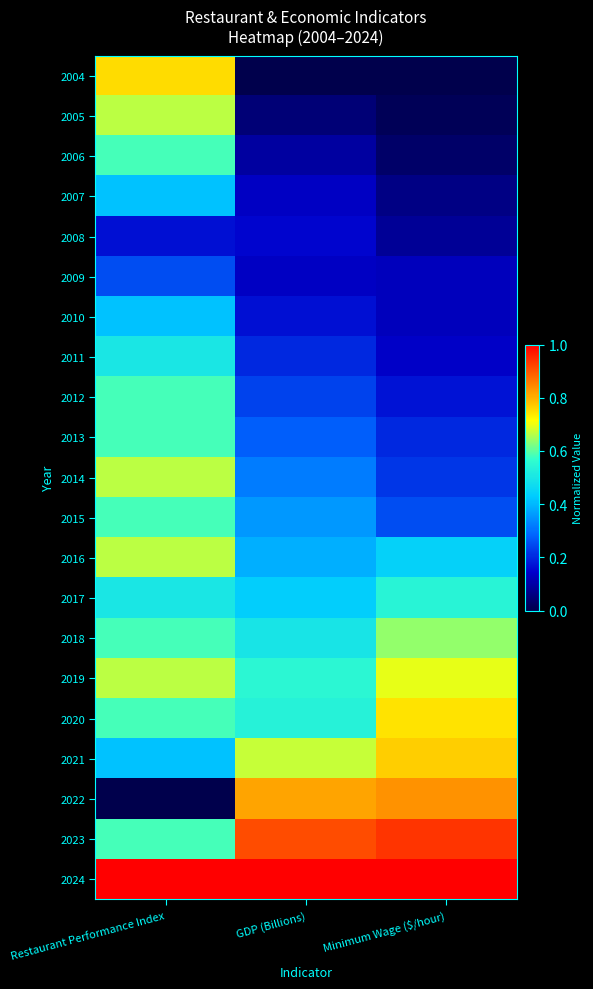

At GDP (Billions), list the series in order from smallest to largest.

2004, 2005, 2006, 2007, 2009, 2008, 2010, 2011, 2012, 2013, 2014, 2015, 2016, 2017, 2018, 2020, 2019, 2021, 2022, 2023, 2024